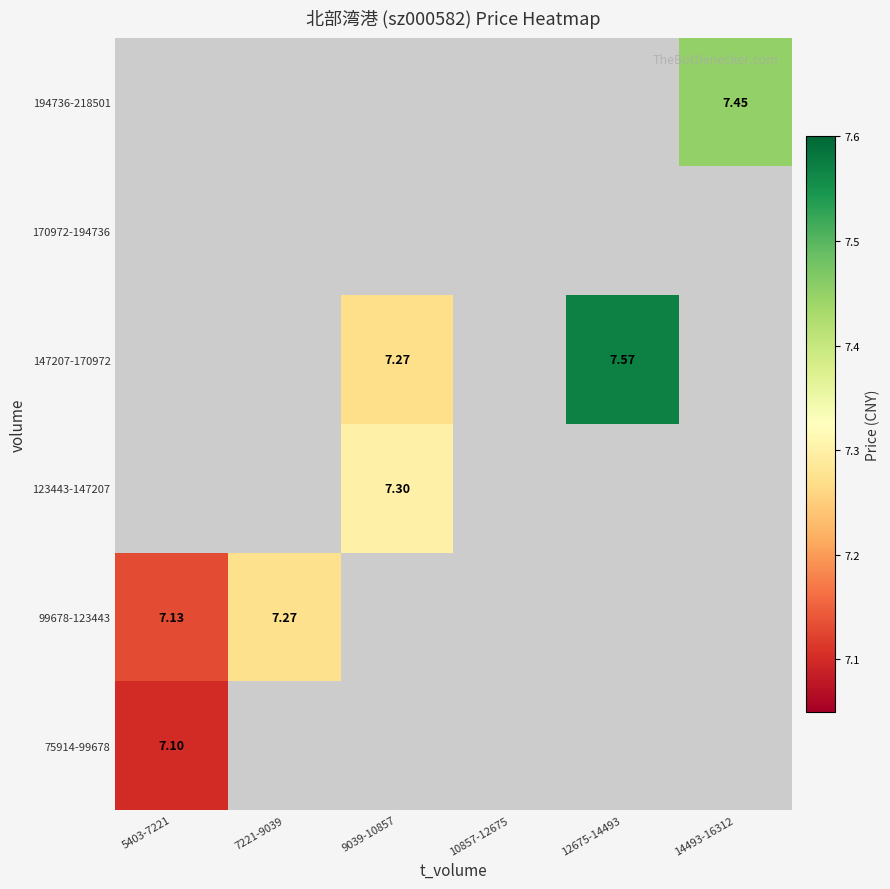

At which category does the chart reach its peak across all series?

12675-14493